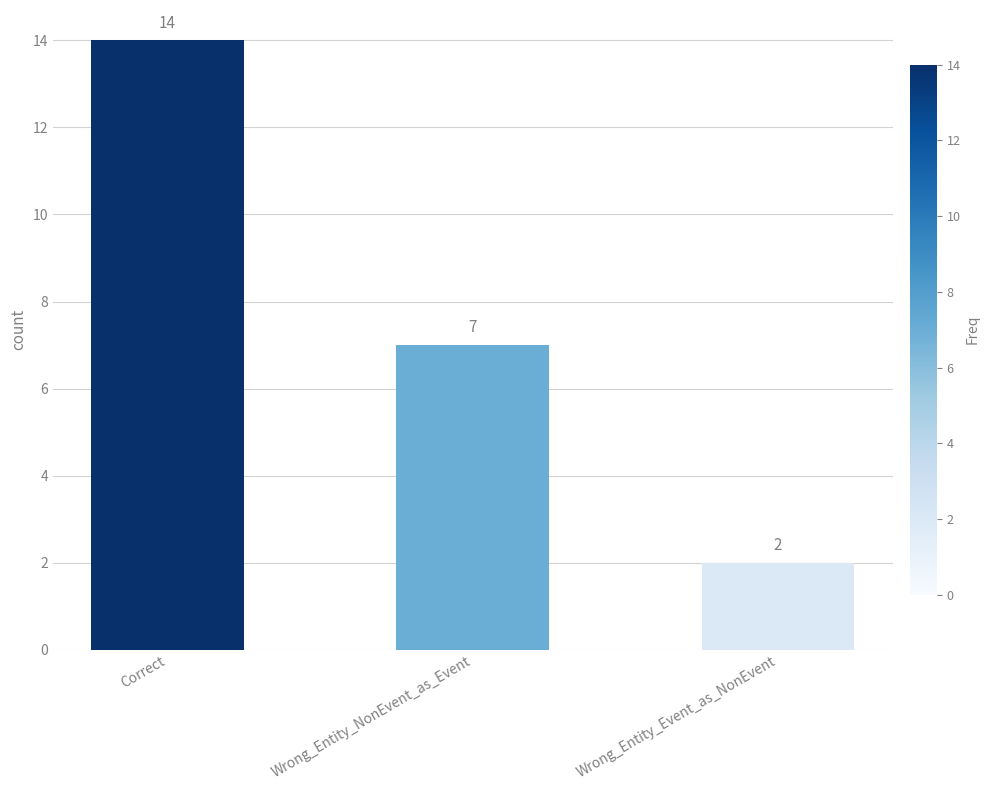

Between Wrong_Entity_NonEvent_as_Event and Correct, which is larger?

Correct